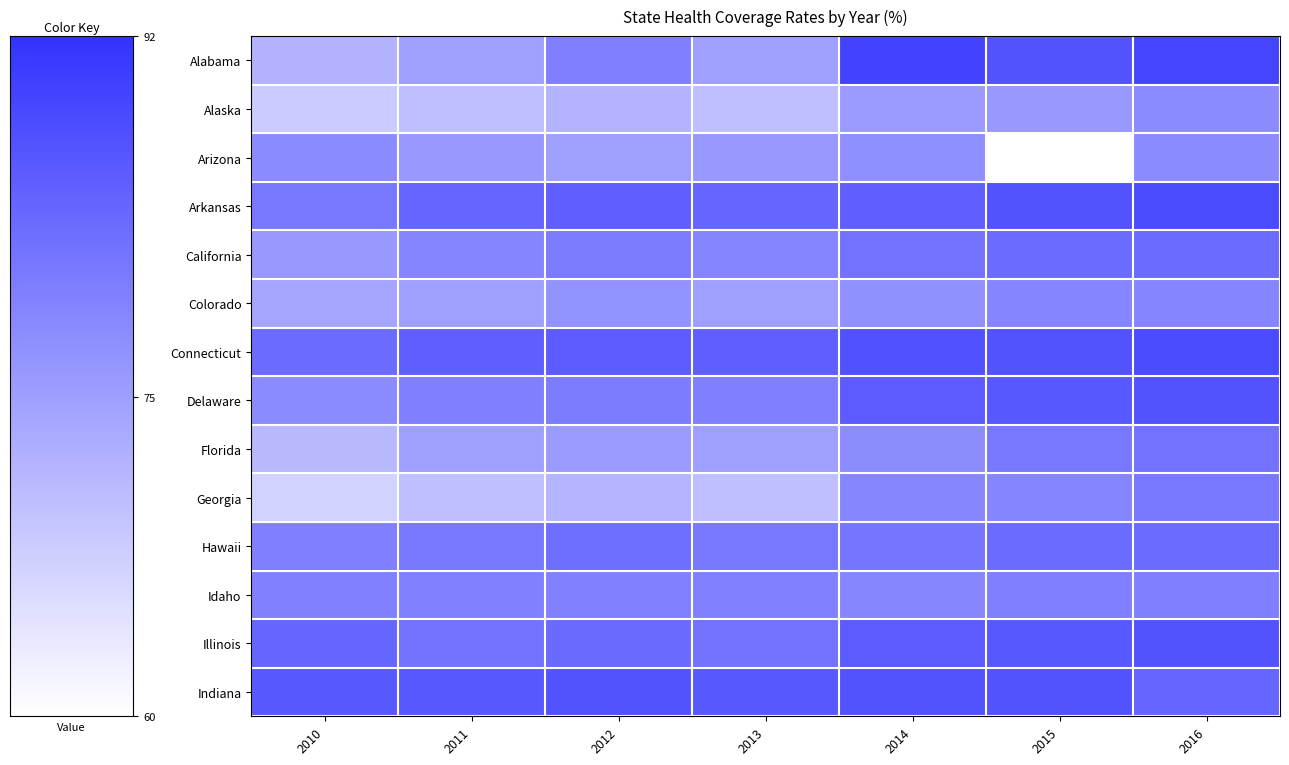

What is the greatest value displayed?

89.3